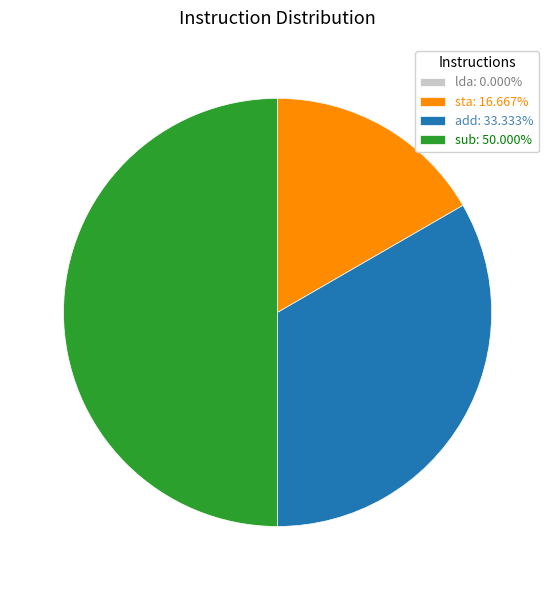

The lda slice represents 9% of the pie. True or false?

False